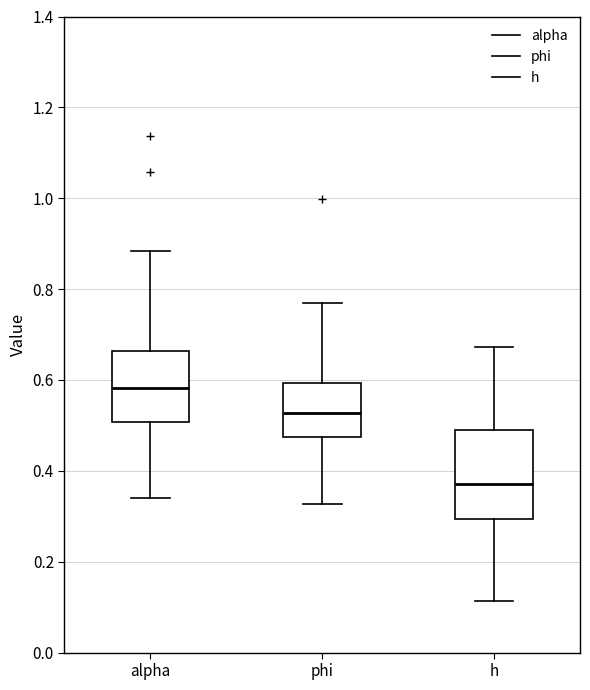

Where is the upper edge of the box for h on the y-axis? The values are not printed on the chart, so give them approximately, as read against the axis.

0.50